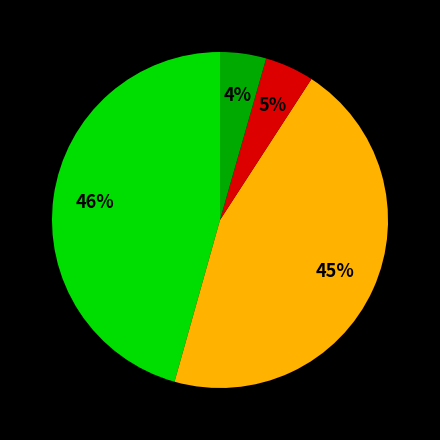

Is there any slice that represents more than half of the pie?

No